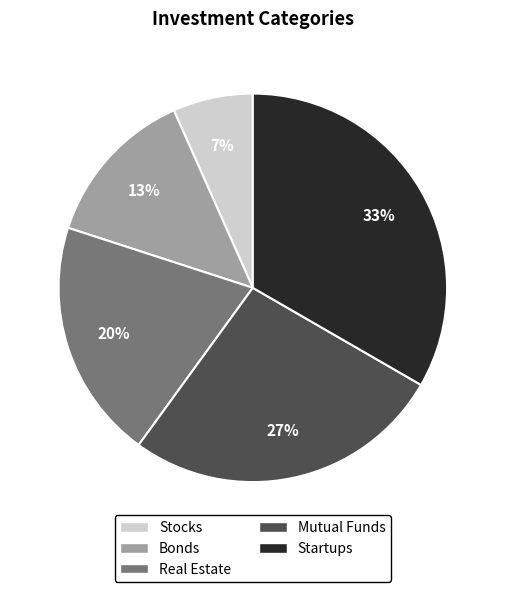

Is the sum of Stocks and Real Estate greater than half?

No